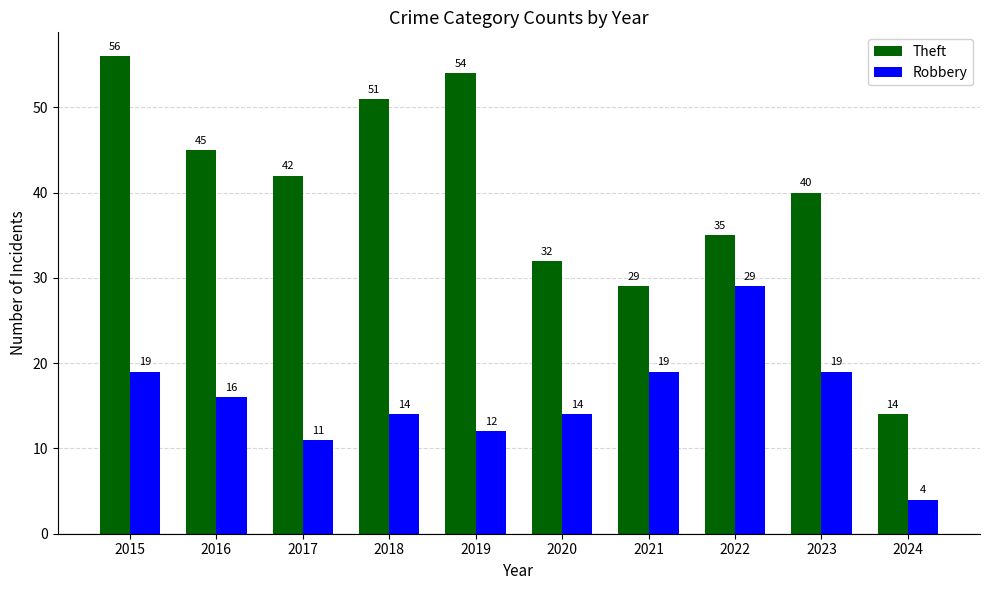

The Theft series shows 62 at 2023. True or false?

False